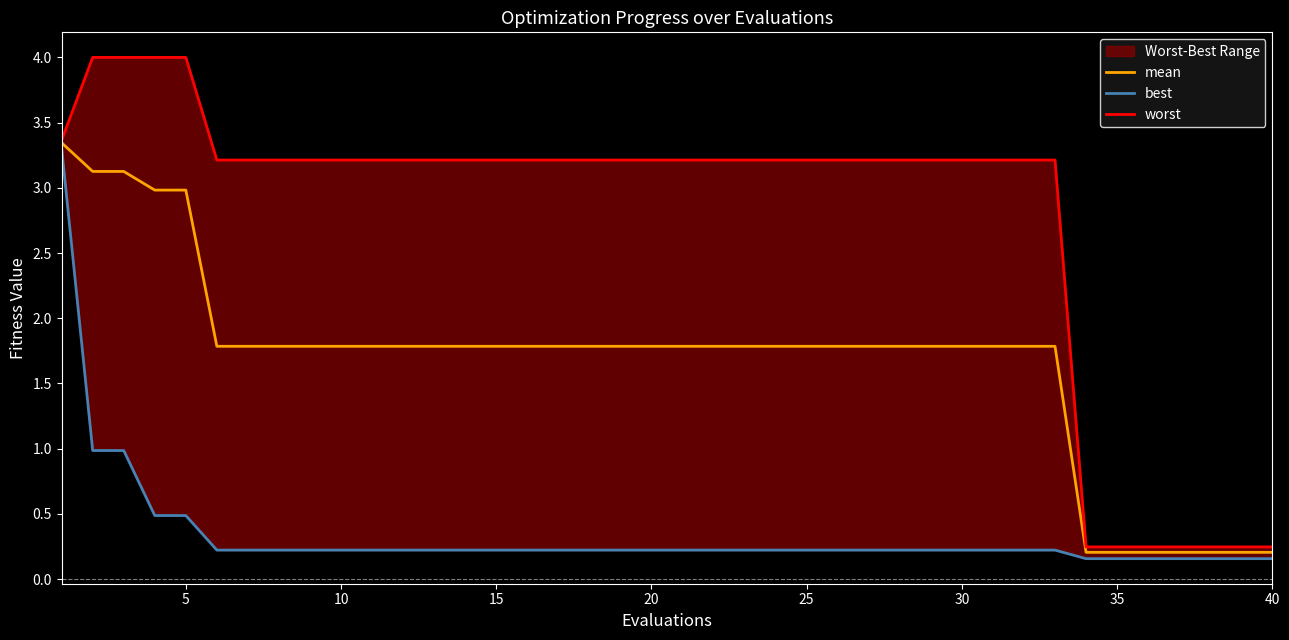

The value of mean at 35 is 0.2. True or false?

True